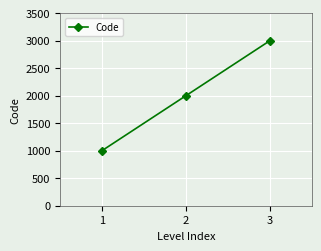

Which has a higher value, 1 or 3?

3